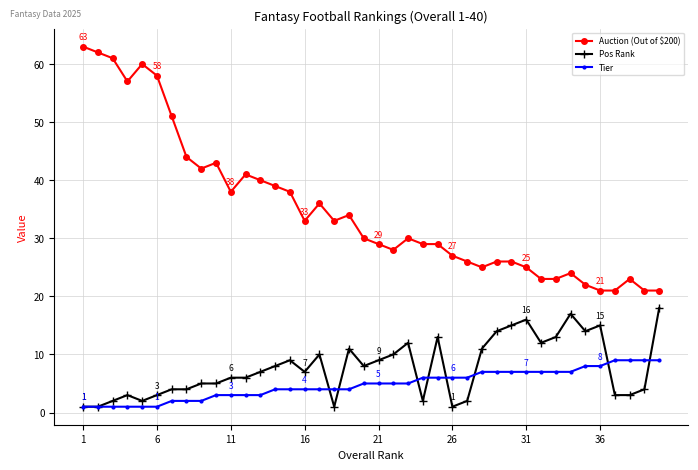

What is the greatest value displayed?

63